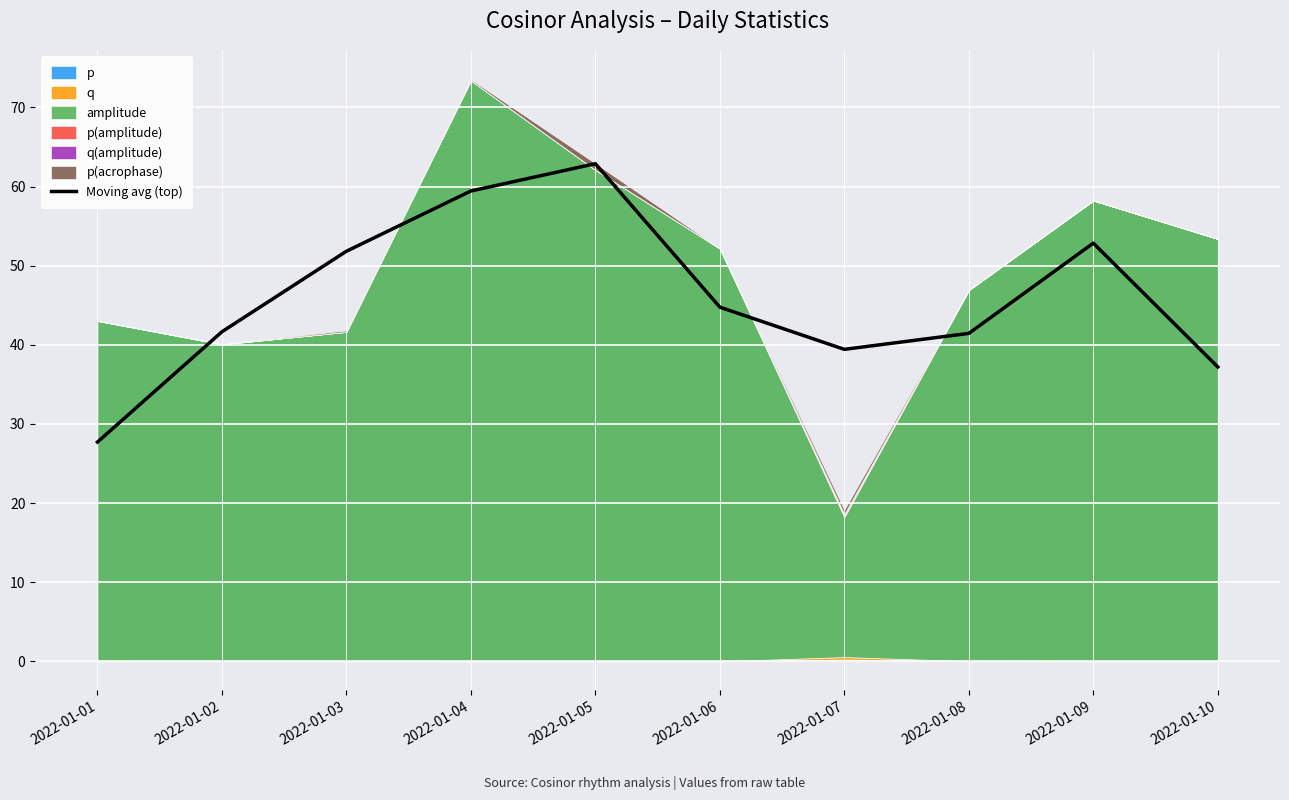

Where does the data first go above 44?

2022-01-03